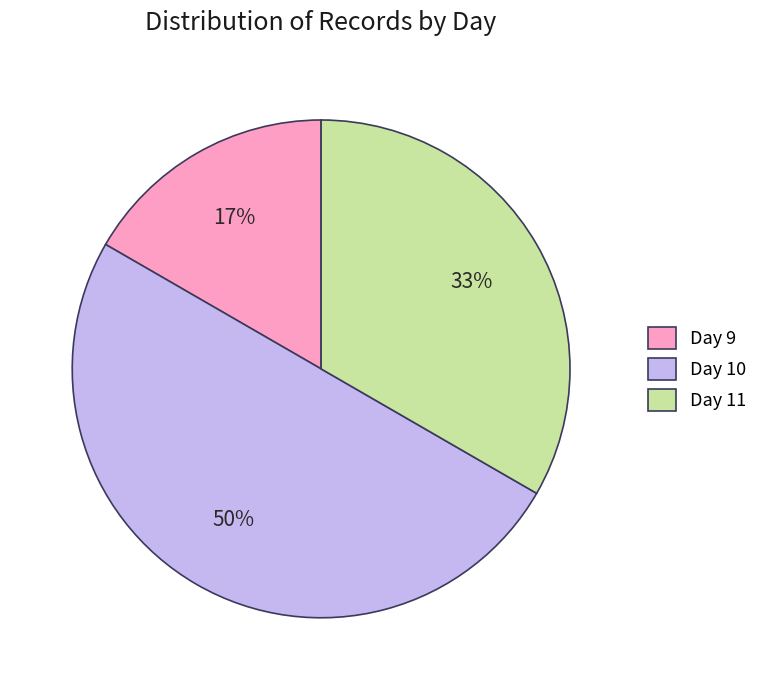

Between Day 11 and Day 10, which is larger?

Day 10